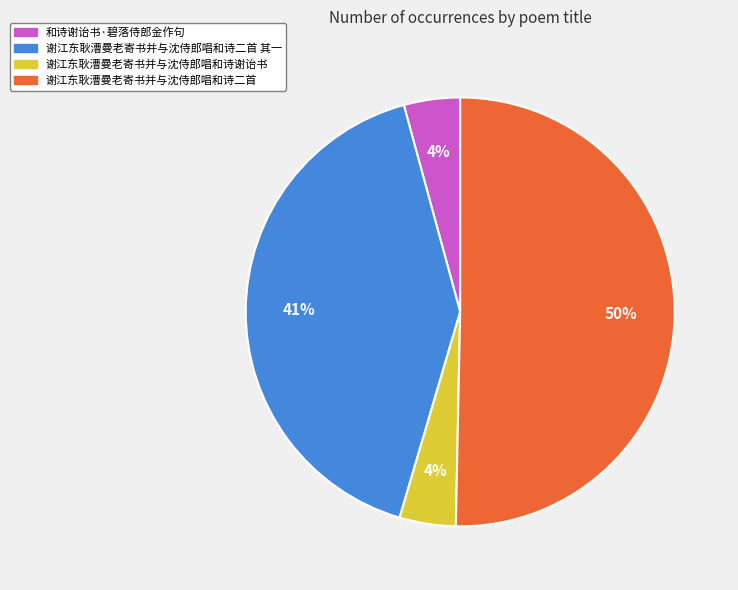

To the nearest percent, what is the difference between the largest and smallest slice percentages?

46%